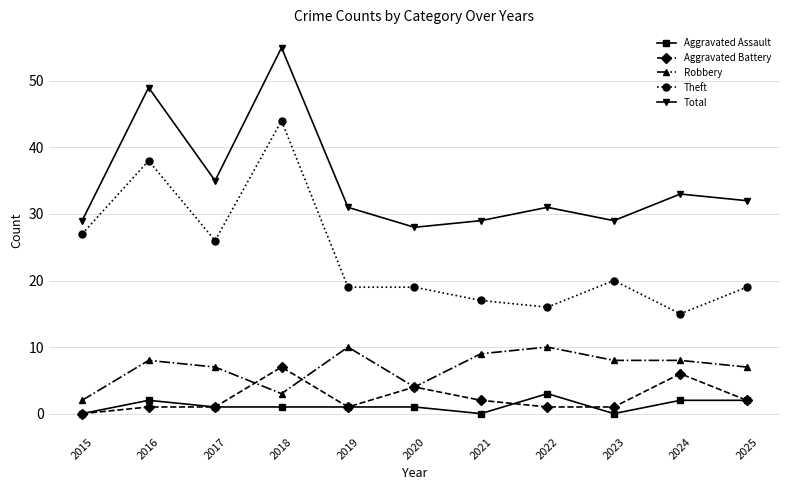

What are all the series names shown in the legend?

Aggravated Assault, Aggravated Battery, Robbery, Theft, Total